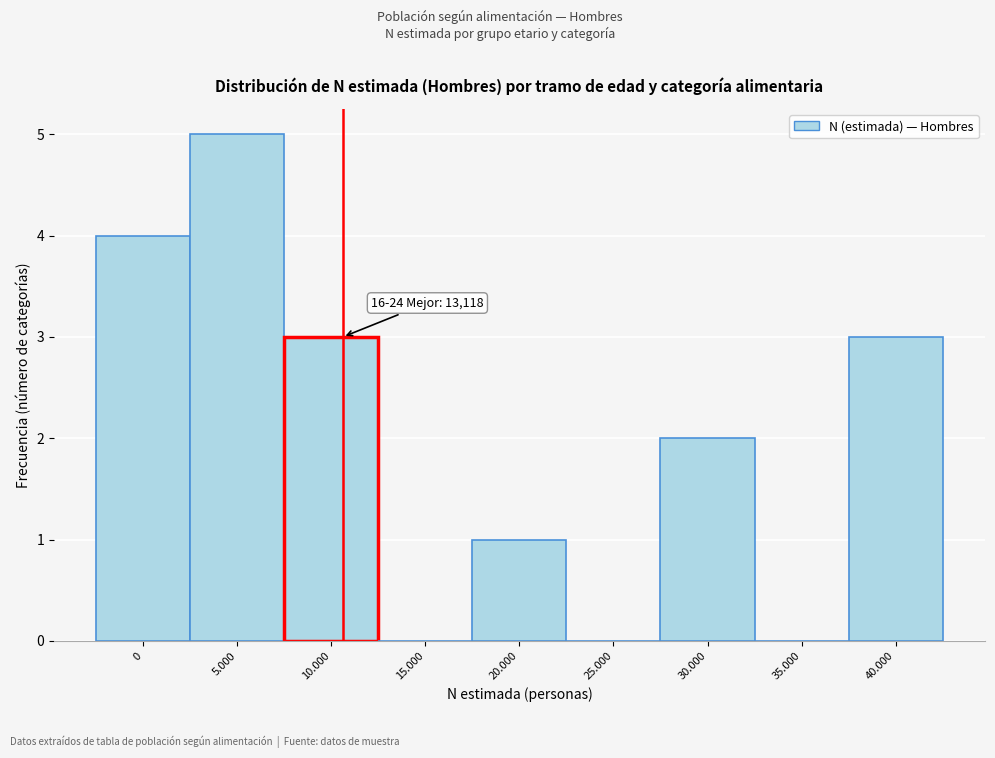

Reading right to left, what are all the values shown in this chart?

40.000=3	35.000=0	30.000=2	25.000=0	20.000=1	15.000=0	10.000=3	5.000=5	0=4